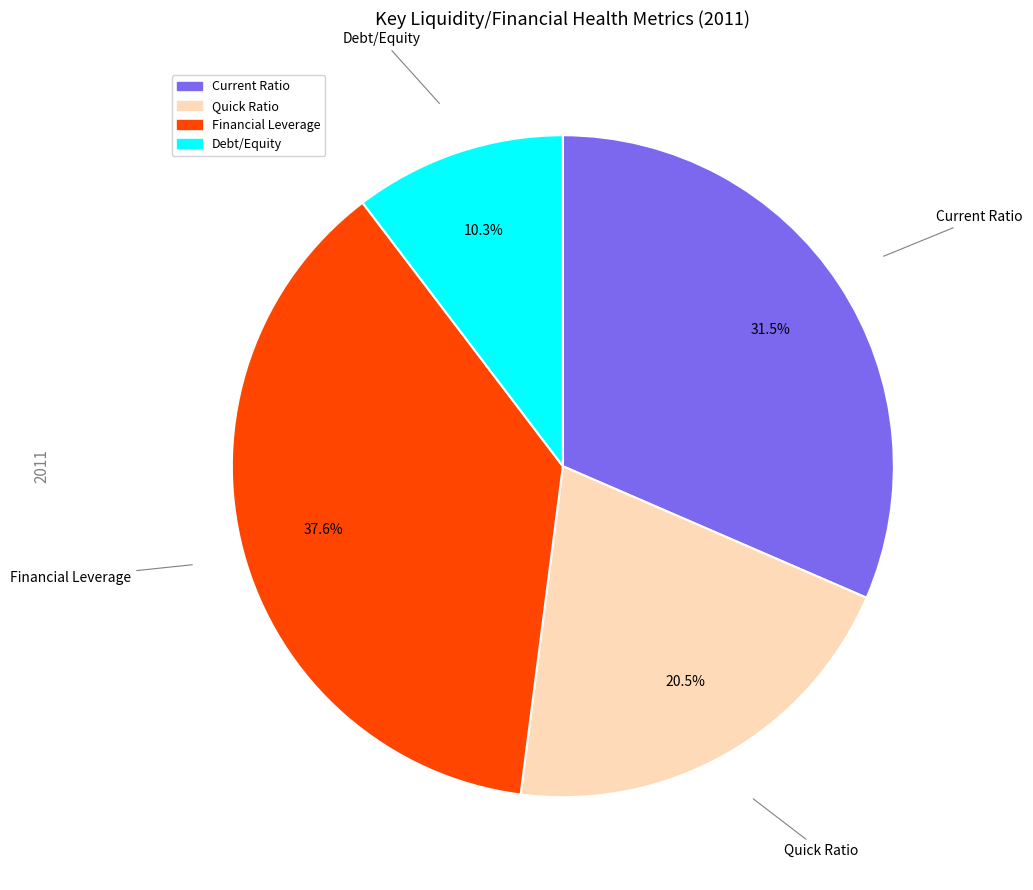

To the nearest percent, what is the difference between the largest and smallest slice percentages?

27%